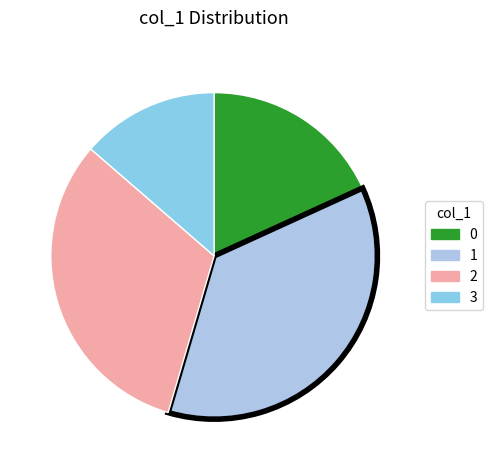

To the nearest percent, what percentage of the pie is 0?

17%